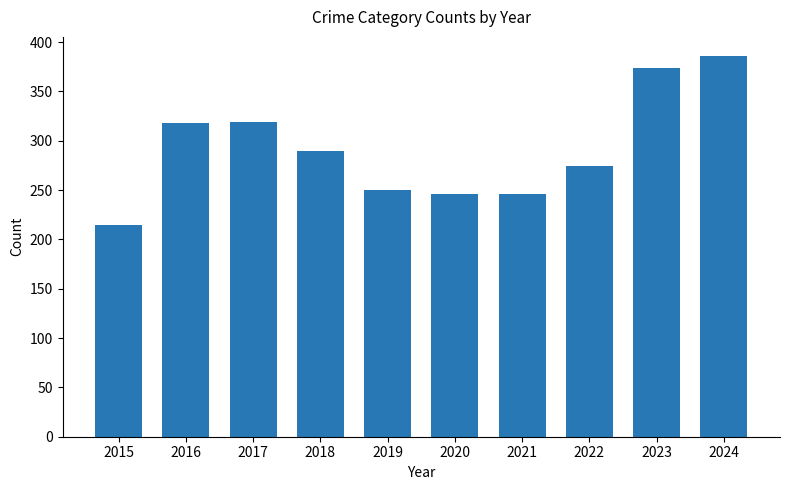

Which category has the highest value across all series?

2024